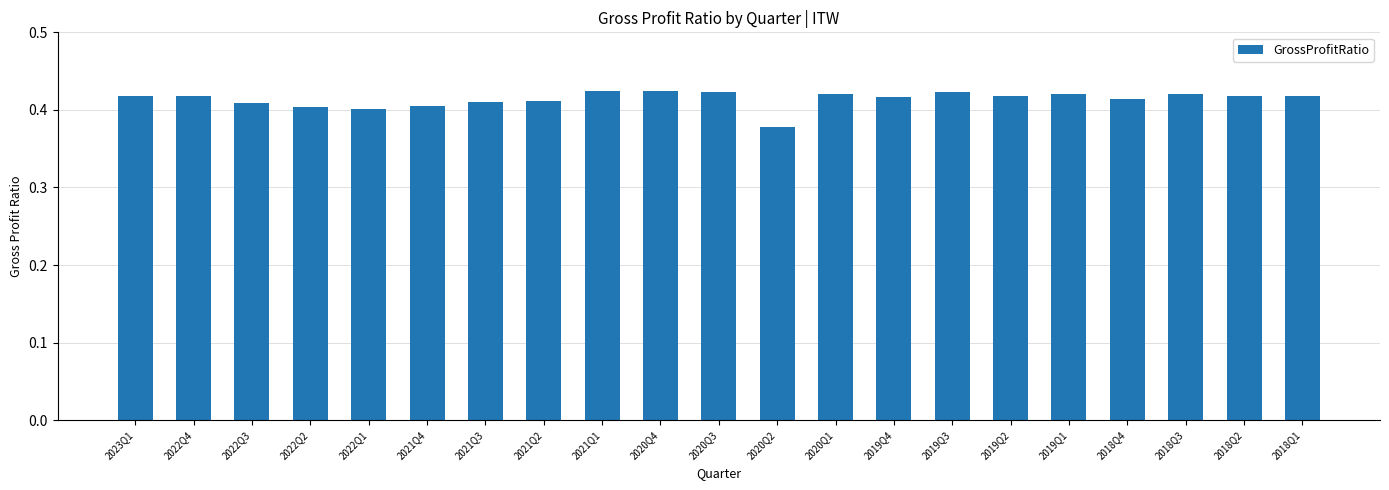

What position from the left is 2021Q1?

9